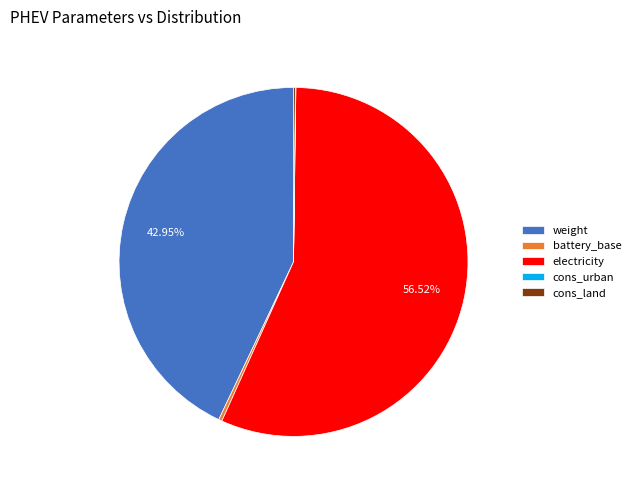

The battery_base slice represents 0% of the pie. True or false?

True